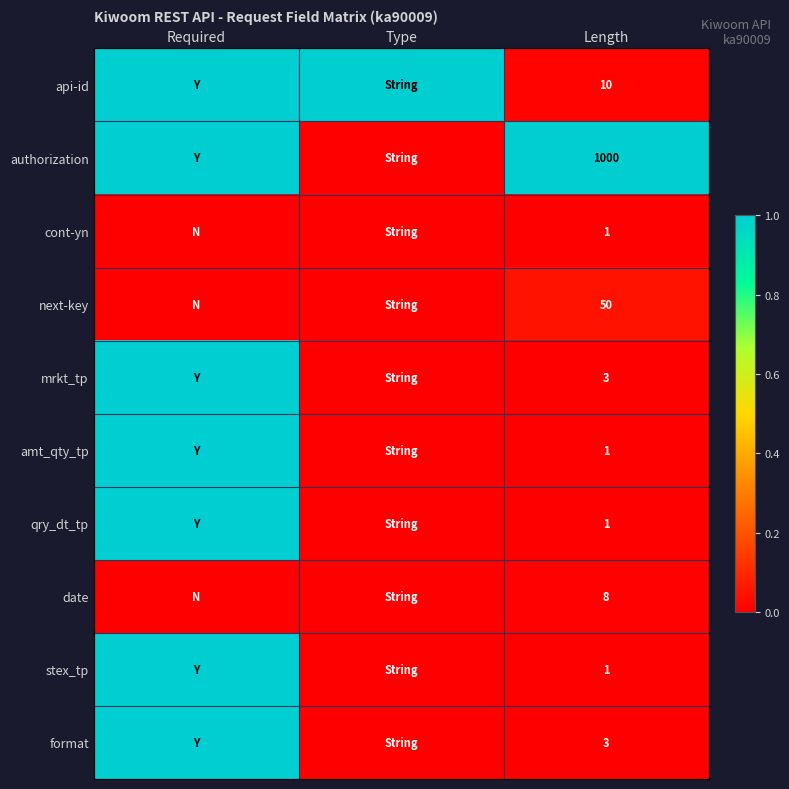

Which category has the highest value across all series?

Required